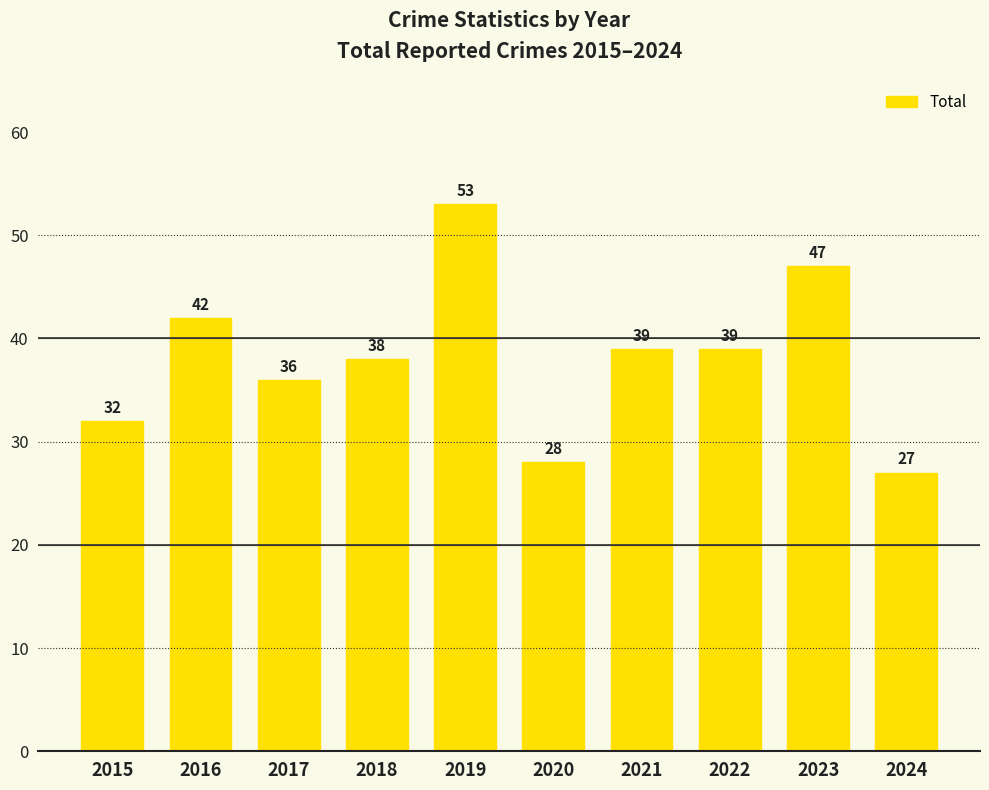

What is the value of the 3rd bar from the left?

36